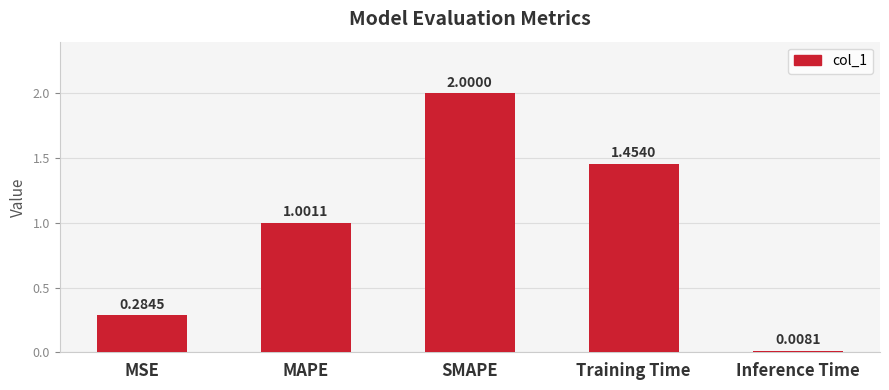

Which category has the highest value across all series?

SMAPE